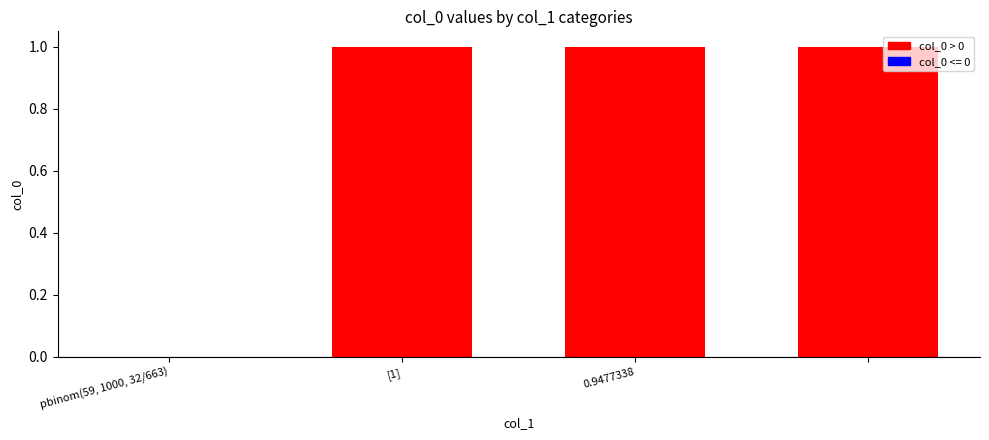

What is the maximum value shown in the chart?

1